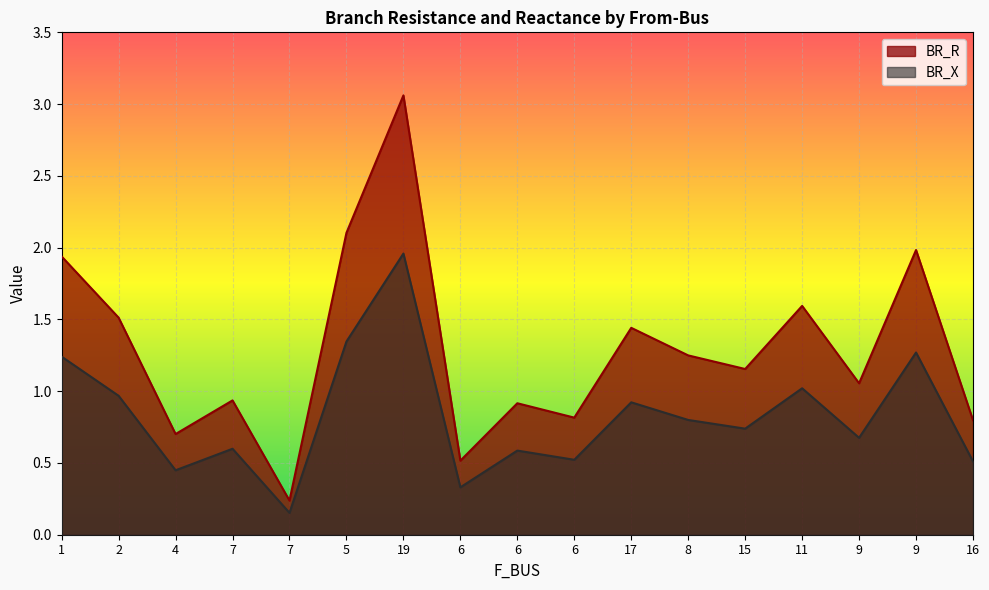

Which category has the lowest value across all series?

7